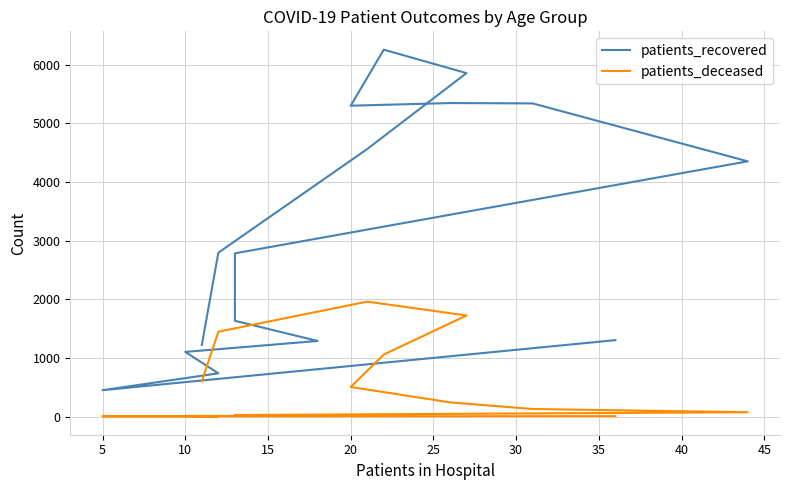

What is the difference between the maximum and second lowest values in the patients_deceased series?

1957